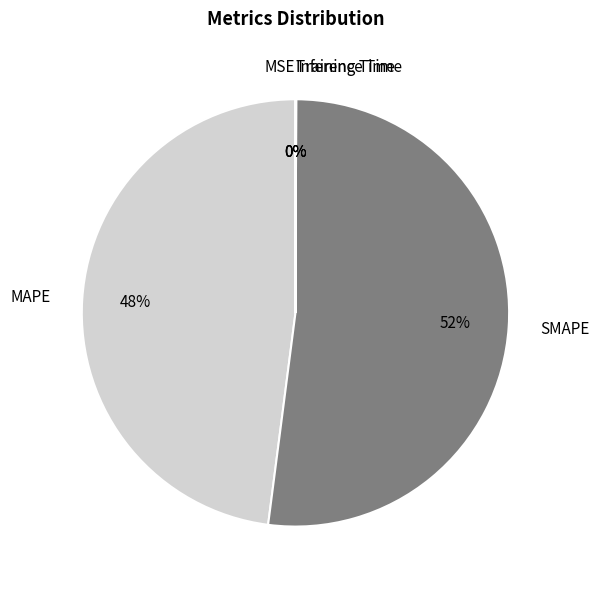

To the nearest percent, what portion does MAPE represent?

48%